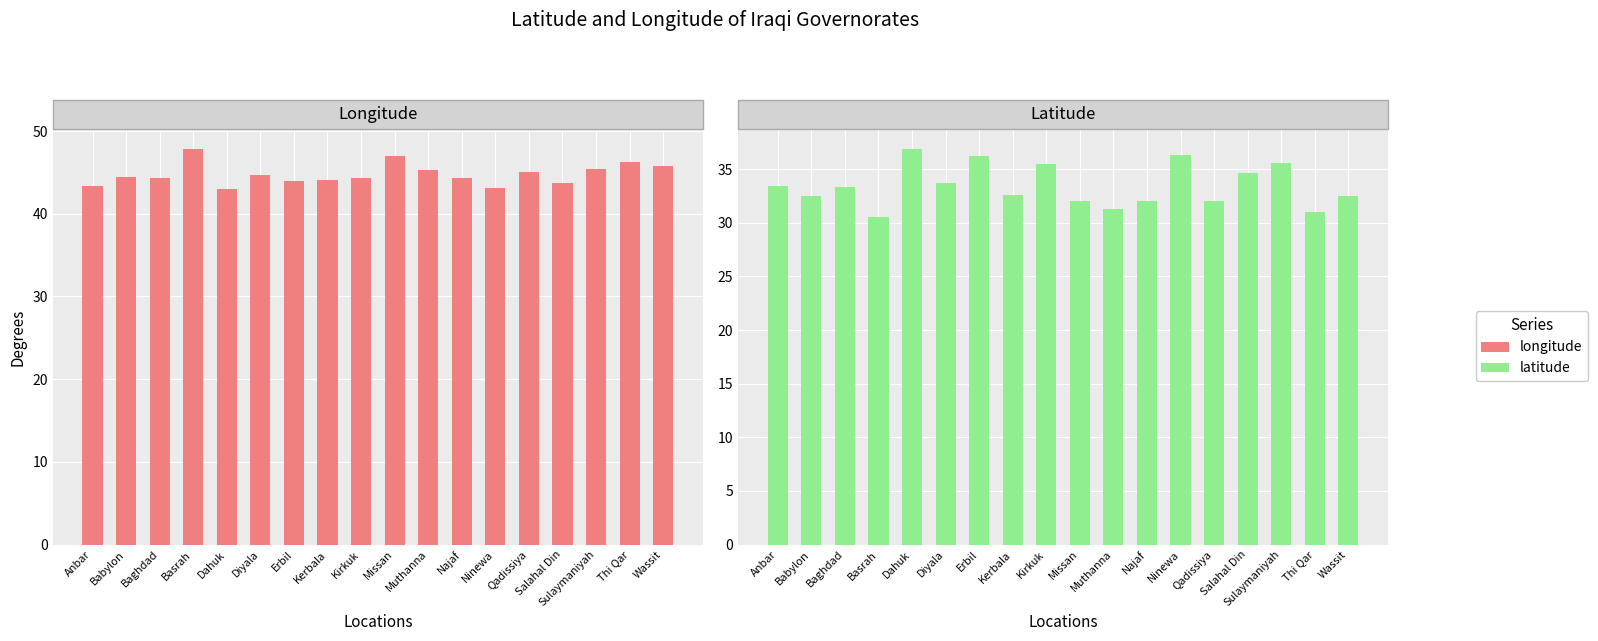

What is the spread (max minus min) of values at Kirkuk?

8.8